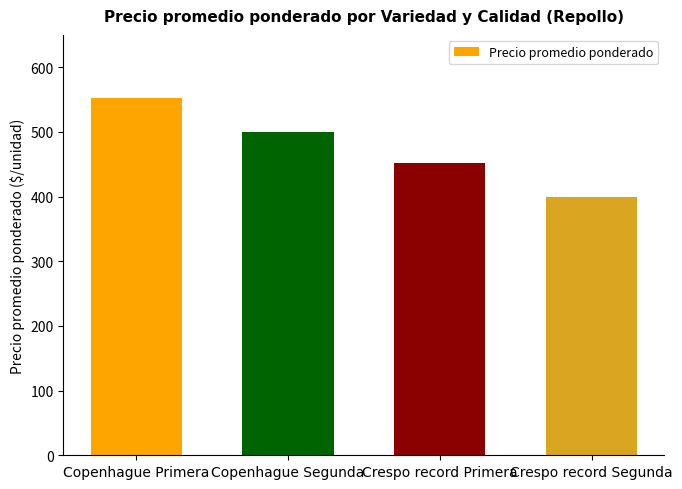

Is it true that the value at Crespo record Primera is 289?

False